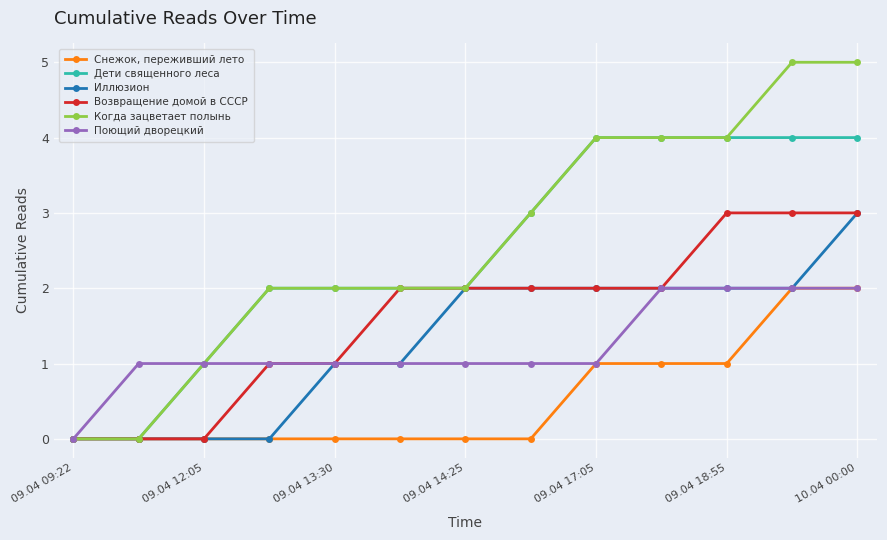

What is the label of the 8th point from the left?

7